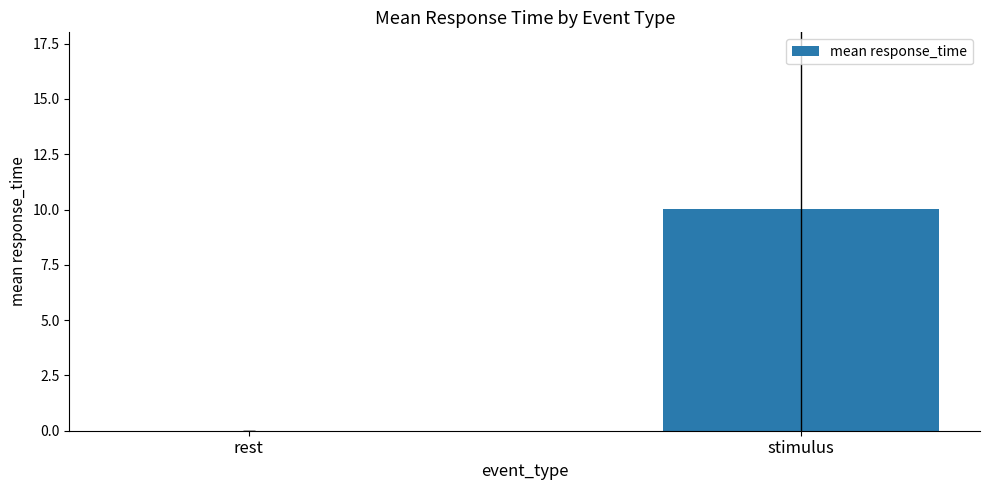

How many positive values are there?

1